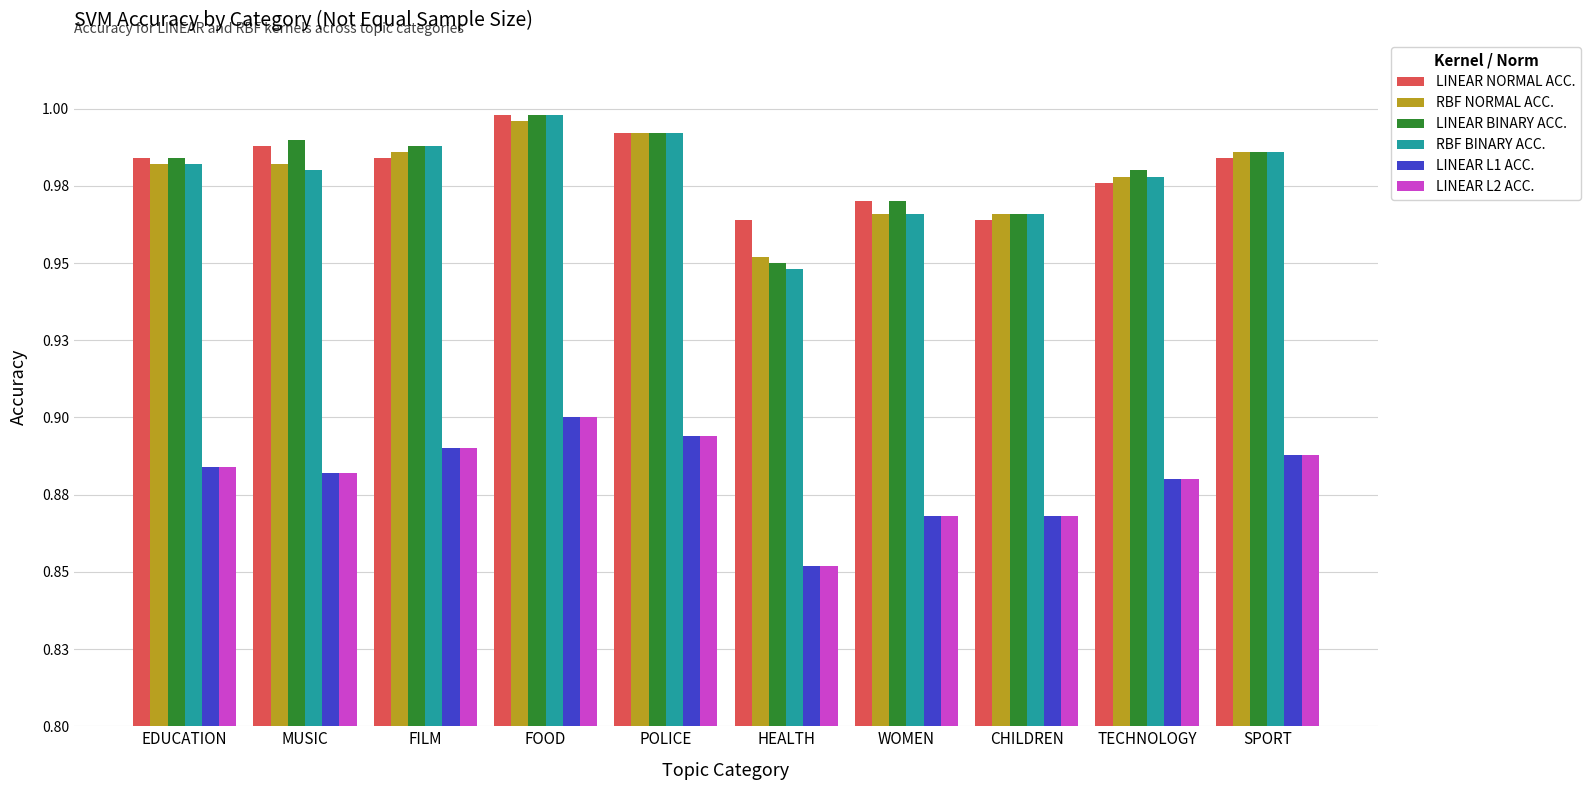

At how many categories does at least one series exceed 0?

10